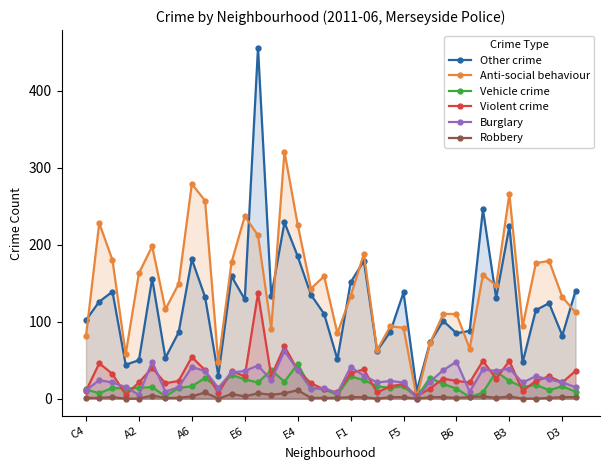

What is the maximum value for Vehicle crime?

45